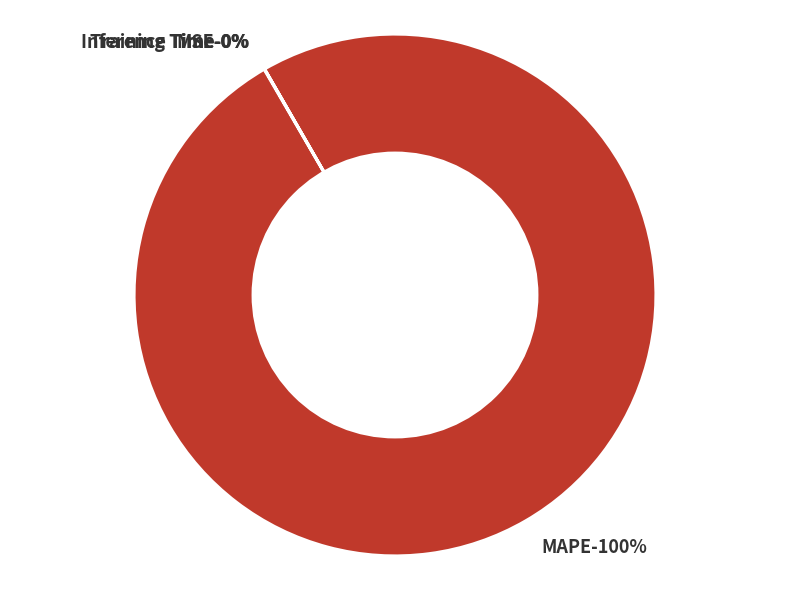

Which slice is the smallest?

Inference Time